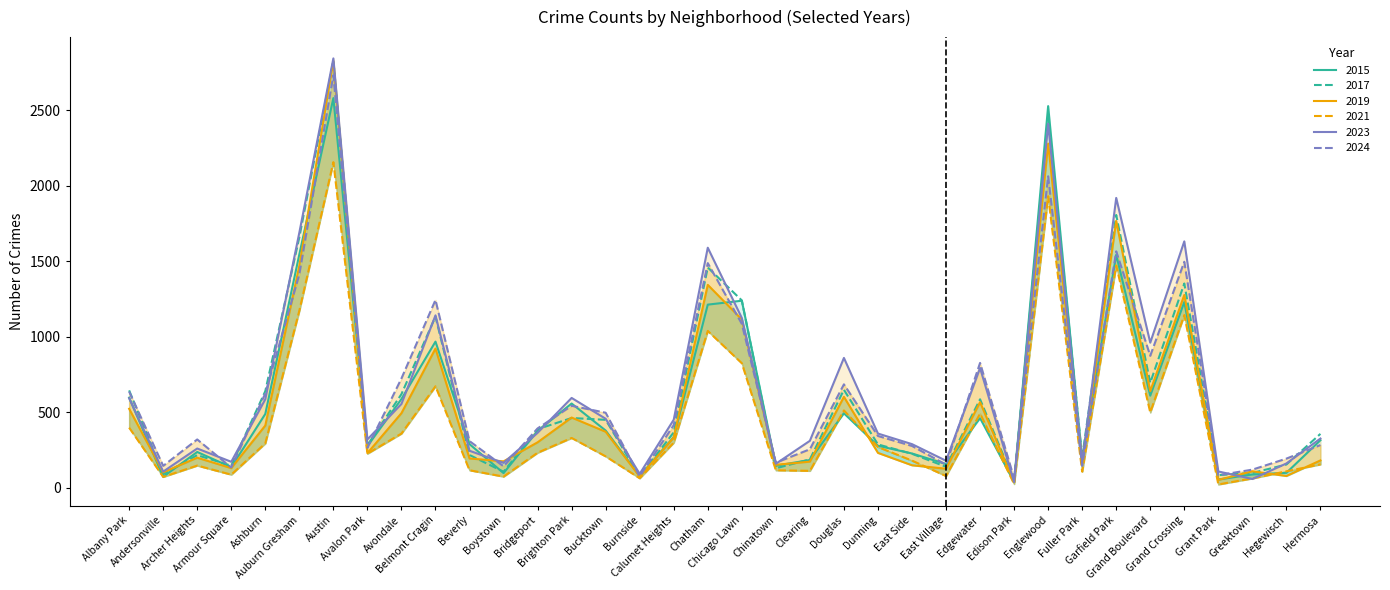

What is the highest value of the 2021 series?

2157